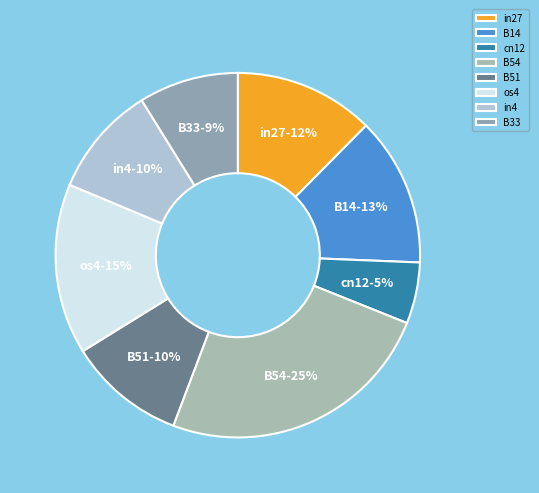

Which category has the biggest portion of the pie?

B54